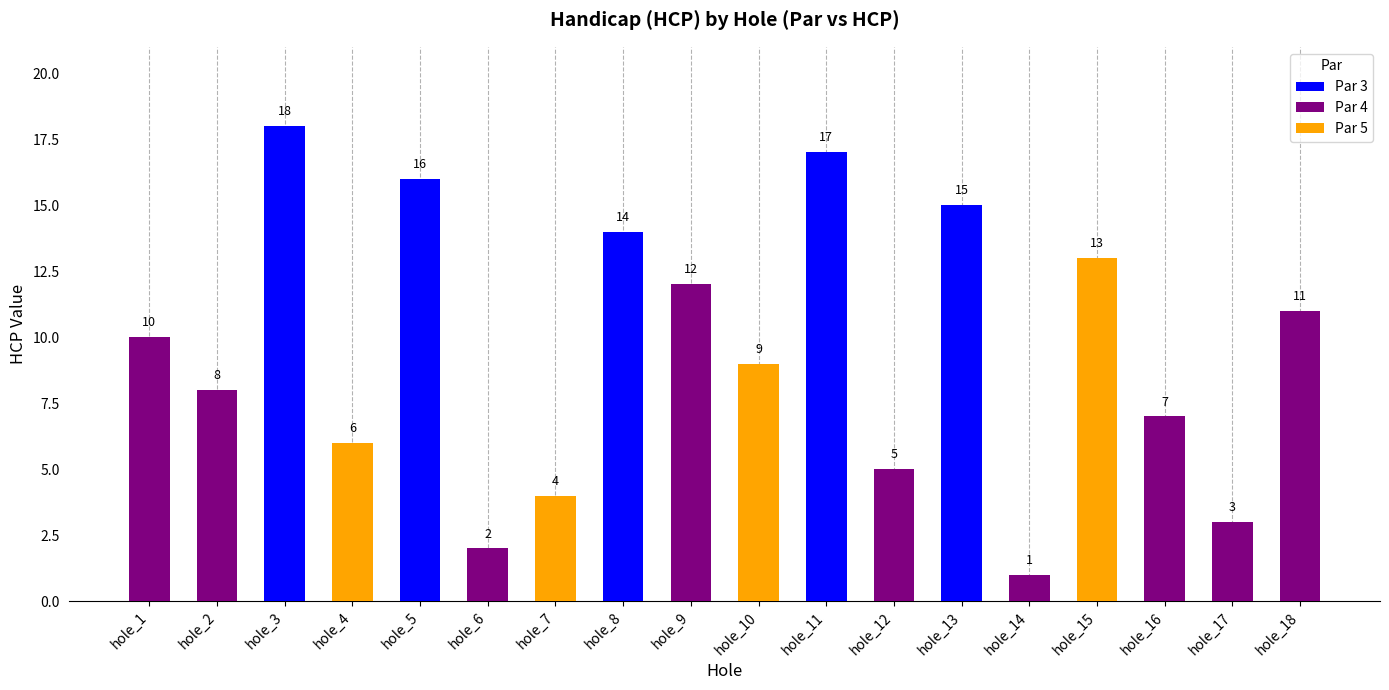

Reading right to left, list all the values displayed in this chart.

hole_18=11	hole_17=3	hole_16=7	hole_15=13	hole_14=1	hole_13=15	hole_12=5	hole_11=17	hole_10=9	hole_9=12	hole_8=14	hole_7=4	hole_6=2	hole_5=16	hole_4=6	hole_3=18	hole_2=8	hole_1=10